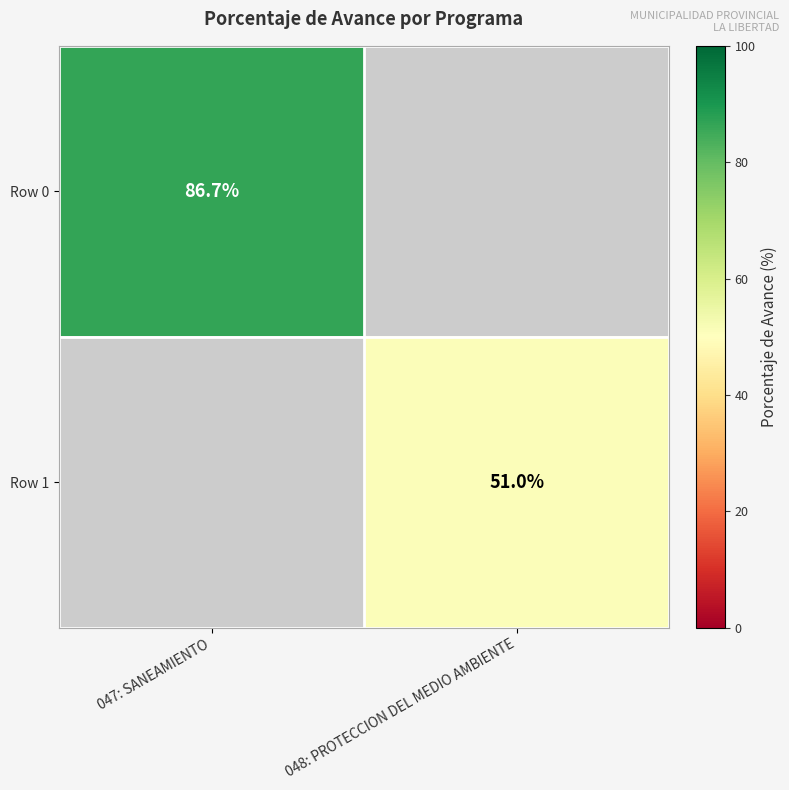

At how many categories does at least one series exceed 67?

1